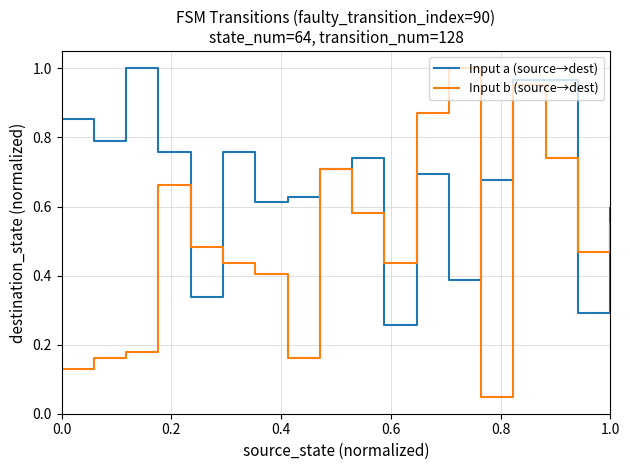

Which series has the widest spread of values?

Input b (source→dest)